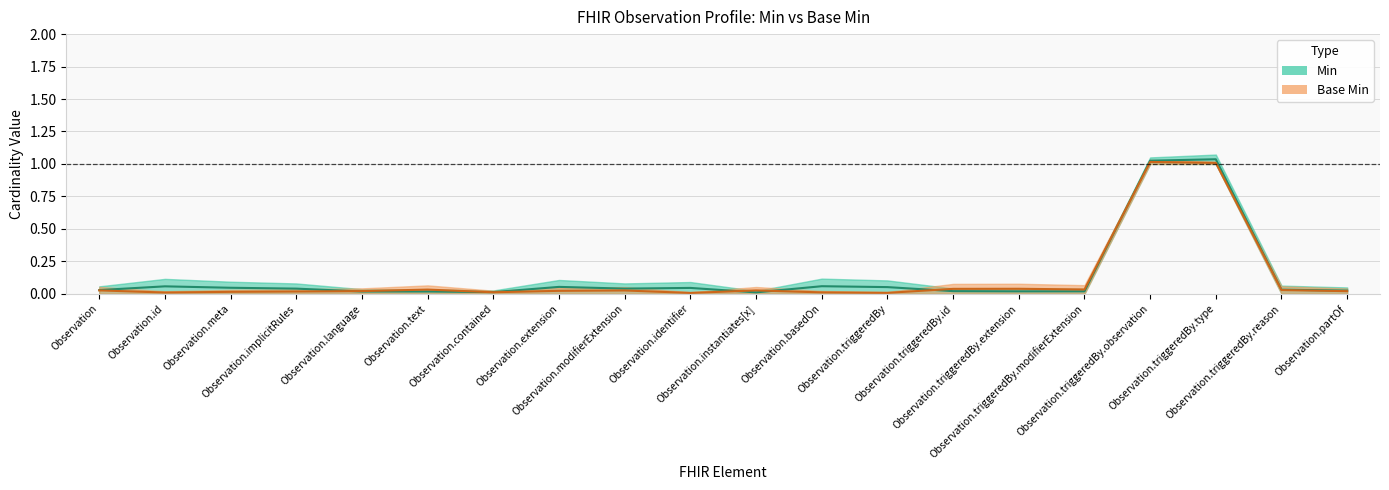

How many interior local peaks does the Min series have?

5